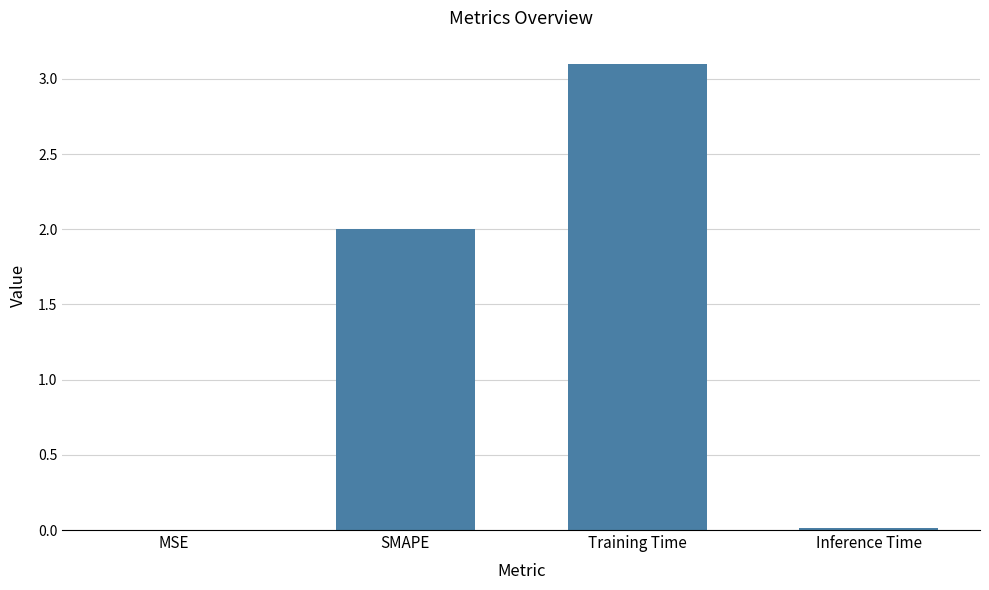

The value at SMAPE is 2.8. True or false?

False